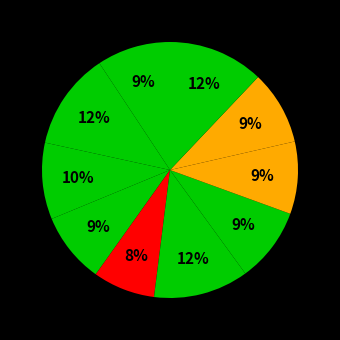

Count the number of slices in the pie.

10